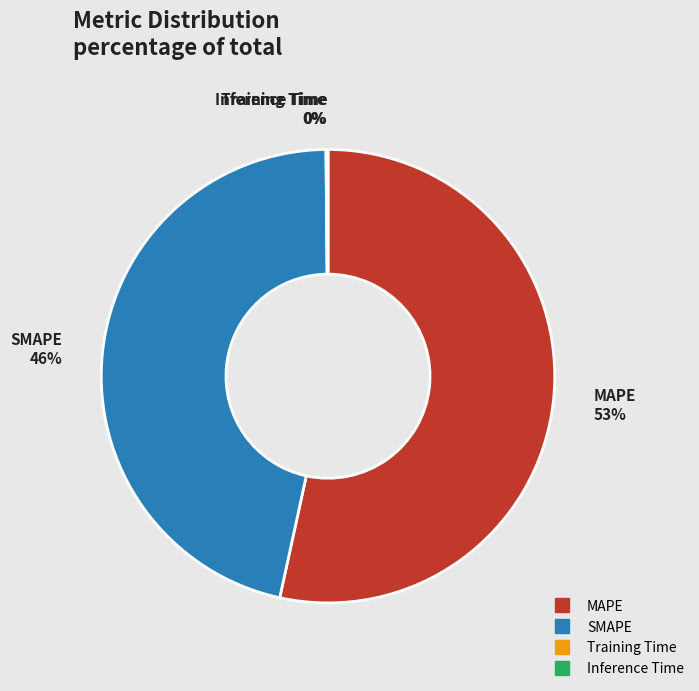

Does any single category account for the majority?

Yes